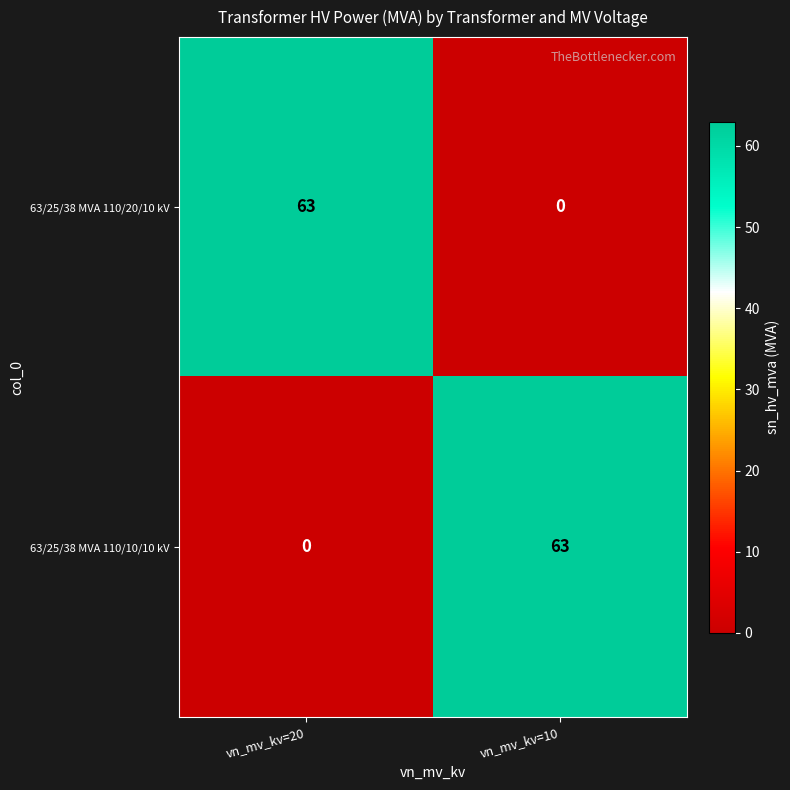

At vn_mv_kv=10, list the series in order from largest to smallest.

63/25/38 MVA 110/10/10 kV, 63/25/38 MVA 110/20/10 kV